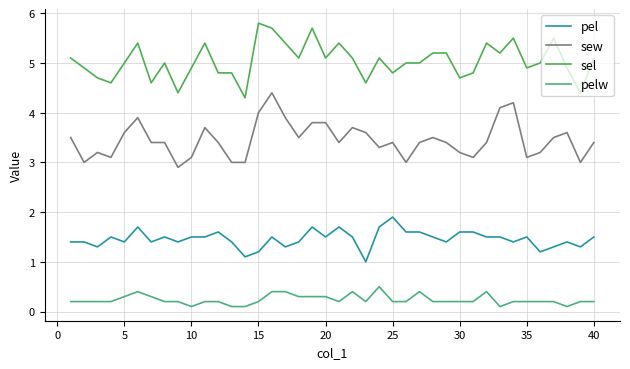

Which series has the largest total across all categories?

sel